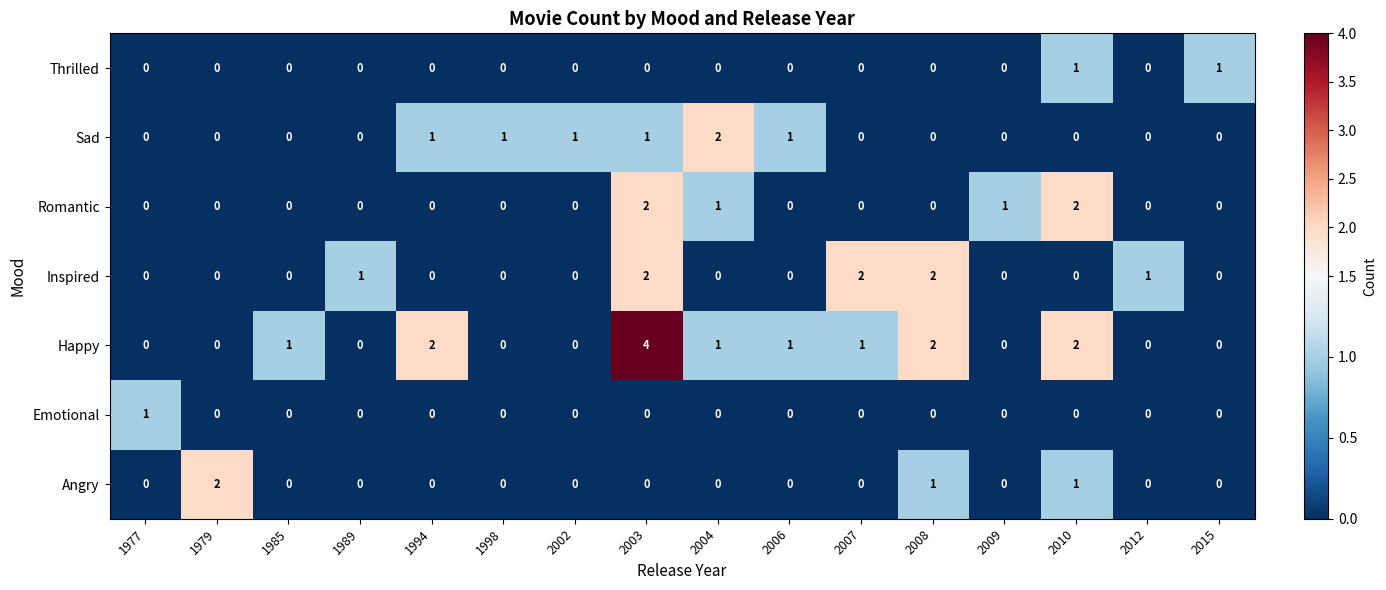

Which series has the widest spread of values?

Happy